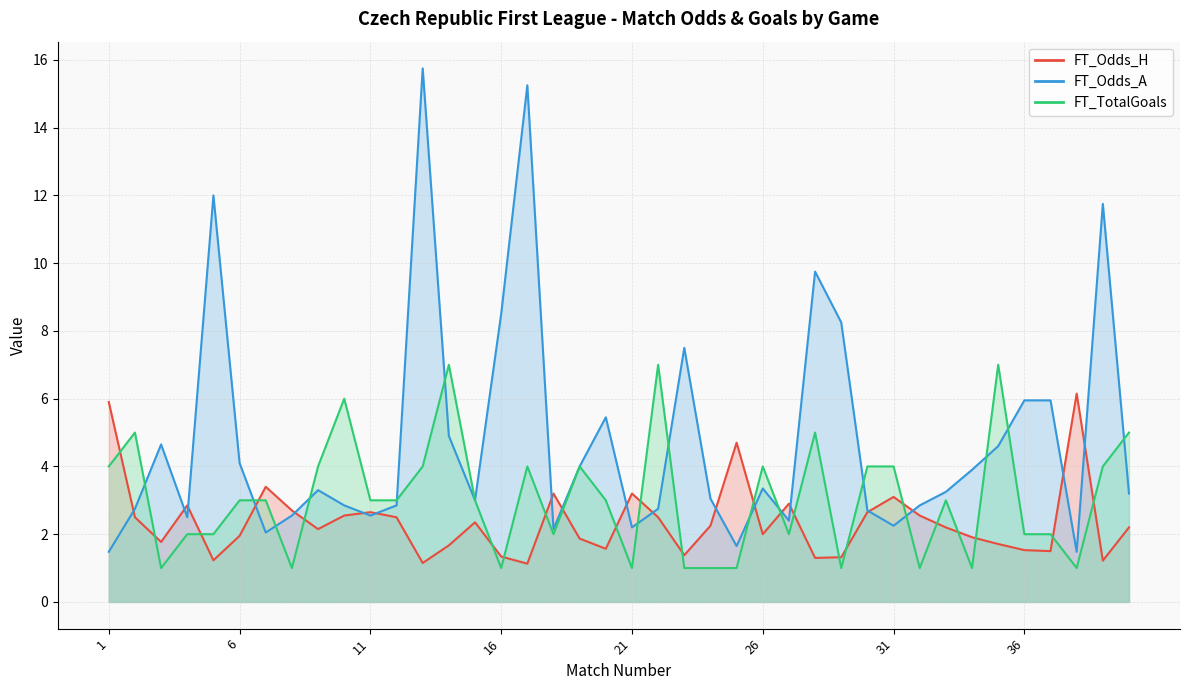

True or false: FT_Odds_H has a value of 0.4 at 13.

False